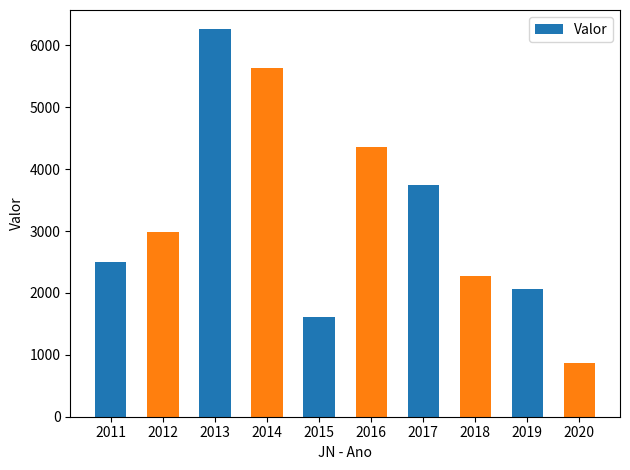

How many series are shown in this chart?

1